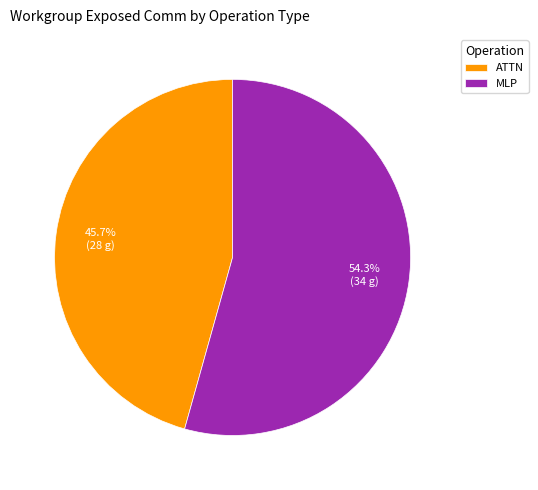

What is the smallest slice in the pie chart?

ATTN